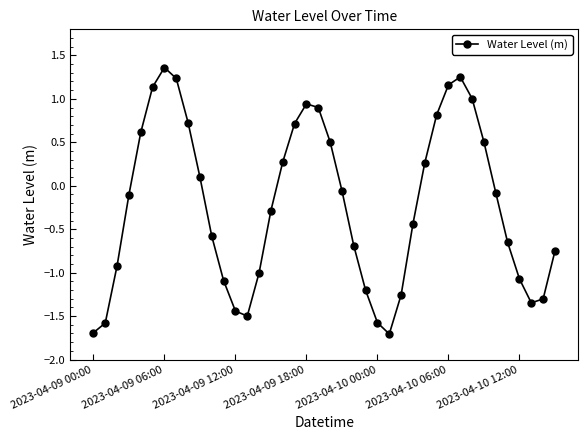

How many interior local peaks (higher than both neighbors) does the data have?

3